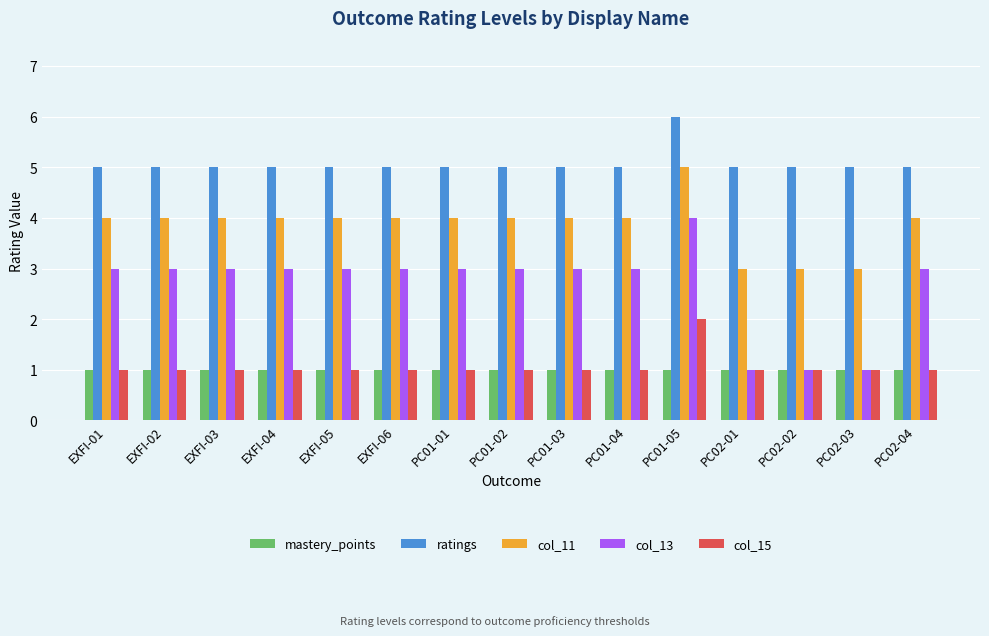

Read the col_13 value at EXFI-05.

3